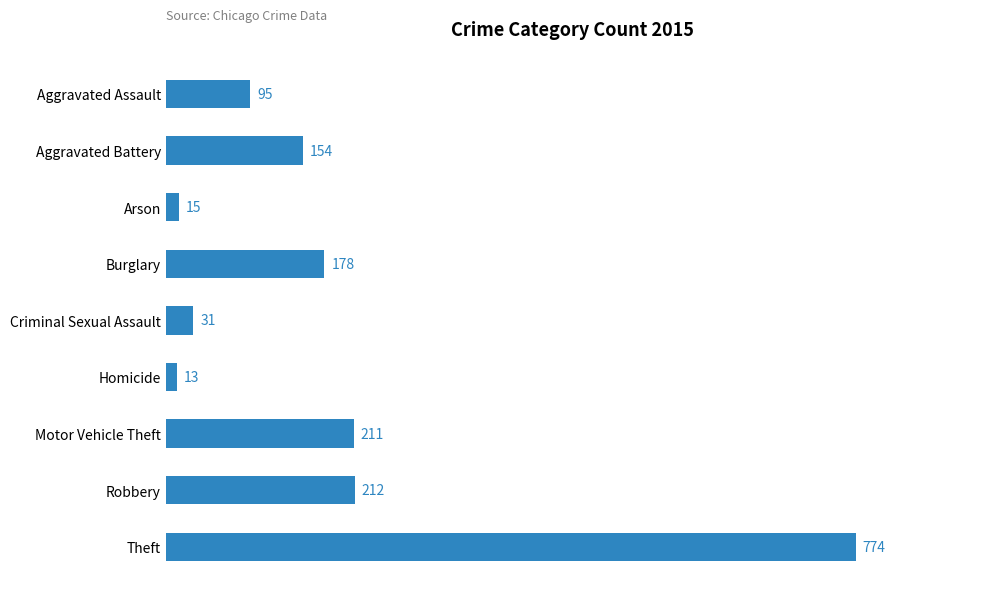

Between Criminal Sexual Assault and Aggravated Battery, which is larger?

Aggravated Battery